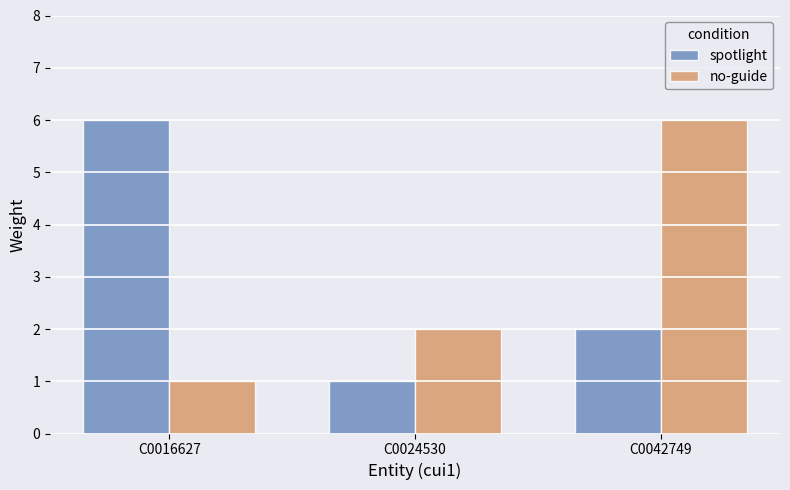

Between C0016627 and C0042749, which series saw the biggest shift?

no-guide